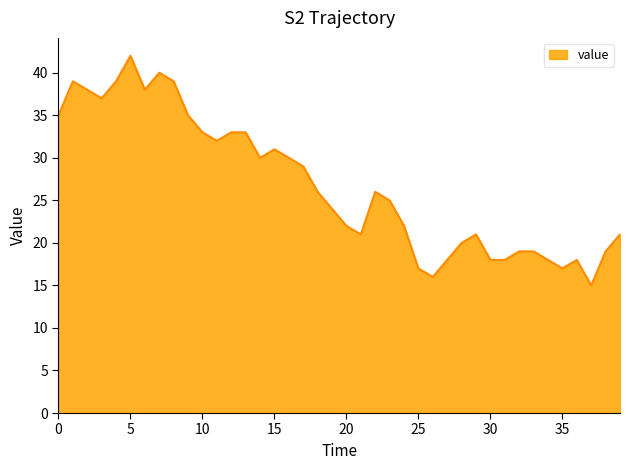

What is the maximum value shown in the chart?

42